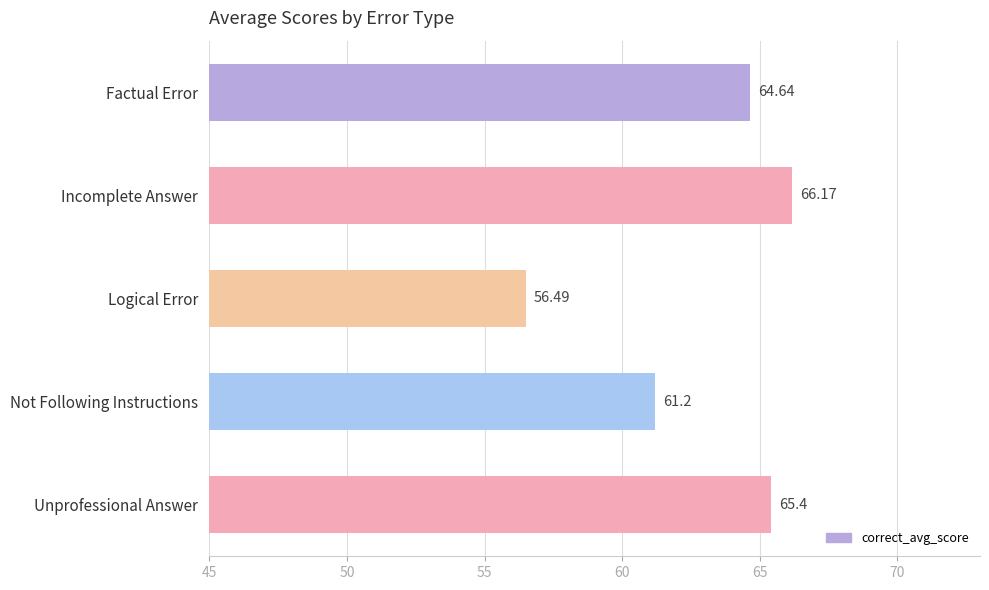

Which has a higher value, Incomplete Answer or Not Following Instructions?

Incomplete Answer